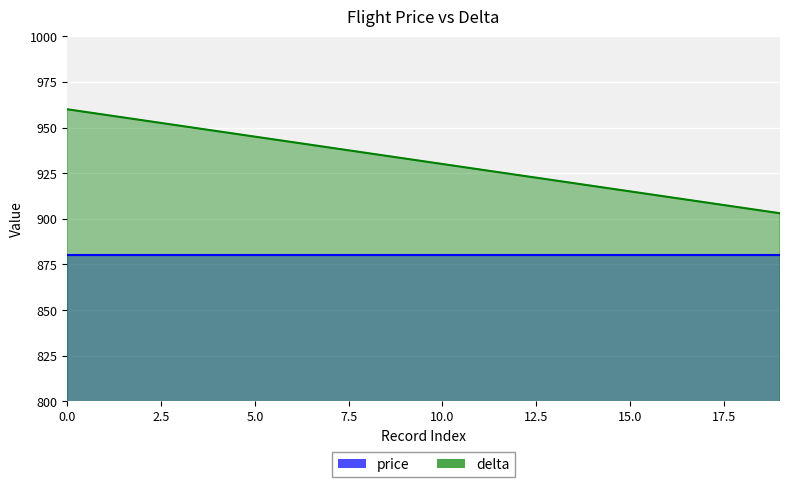

Reading right to left, extract all data points from this chart.

903	906	909	912	915	918	921	924	927	930	933	936	939	942	945	948	951	954	957	960